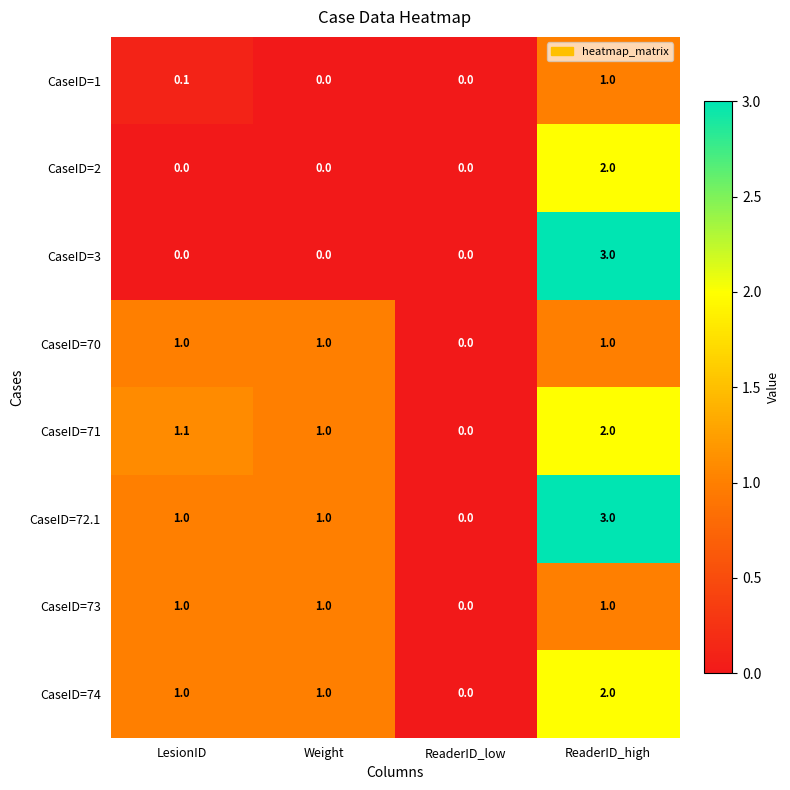

How many CaseID=3 values are between 0 and 3?

4